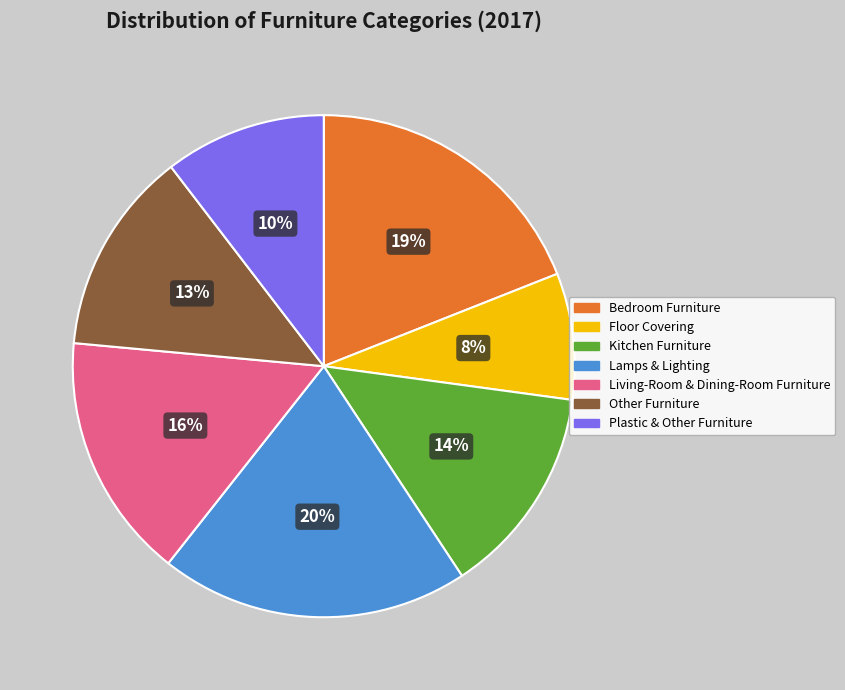

To the nearest percent, what is the difference between the largest and smallest slice percentages?

12%